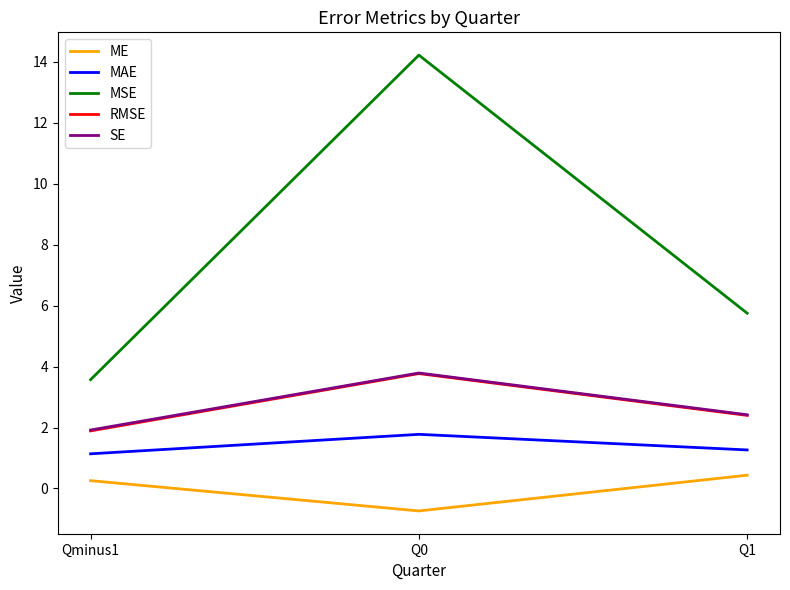

Reading left to right, list all the values displayed in this chart.

ME: Qminus1=0.3	Q0=-0.7	Q1=0.4
MAE: Qminus1=1.1	Q0=1.8	Q1=1.3
MSE: Qminus1=3.6	Q0=14.2	Q1=5.8
RMSE: Qminus1=1.9	Q0=3.8	Q1=2.4
SE: Qminus1=1.9	Q0=3.8	Q1=2.4